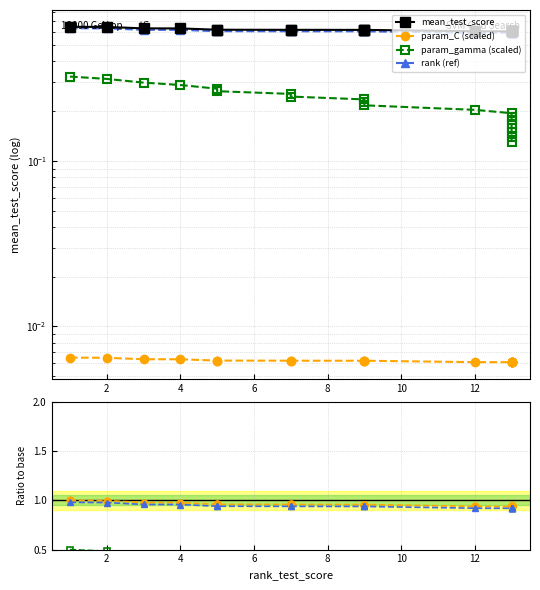

The param_C (scaled) series shows 0.6 at 12. True or false?

False